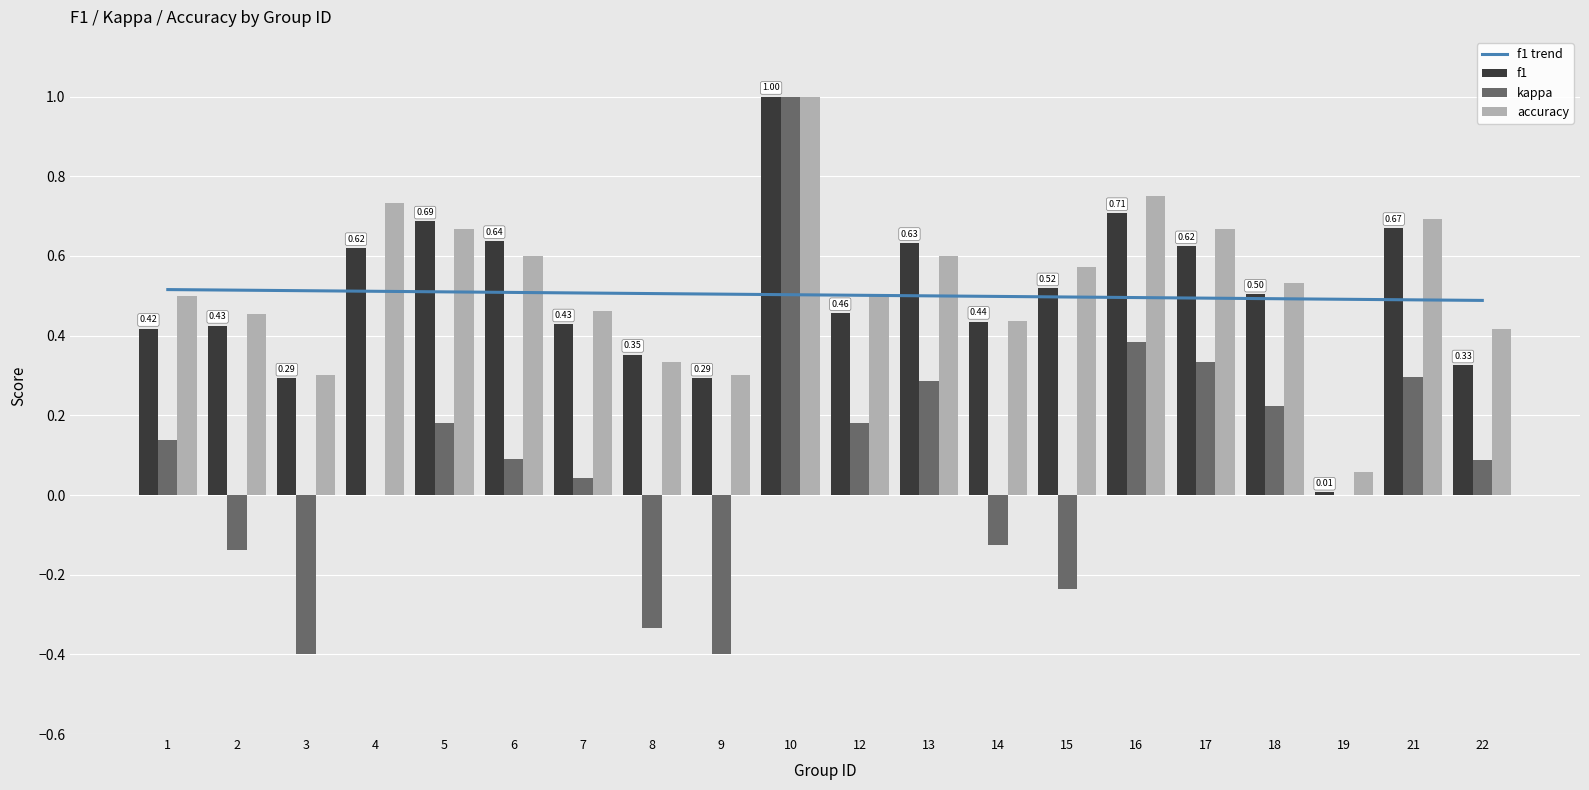

What is the difference between the maximum and second lowest values in the f1 series?

0.7